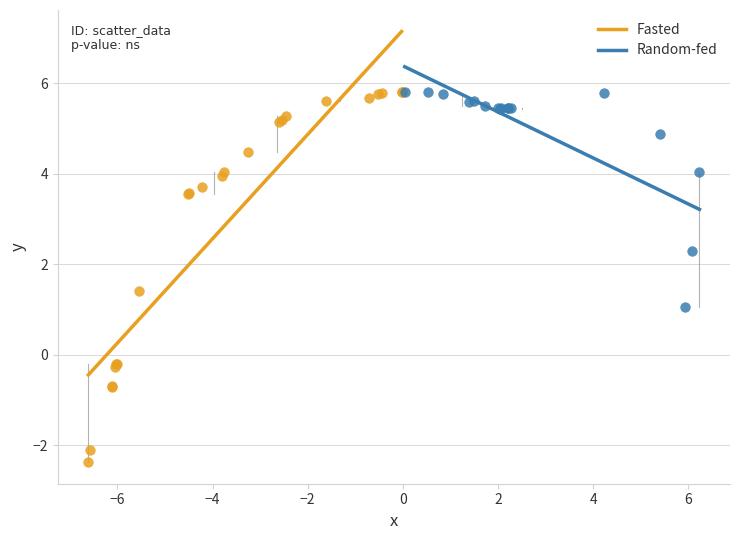

What are all the series names shown in the legend?

Fasted, Random-fed